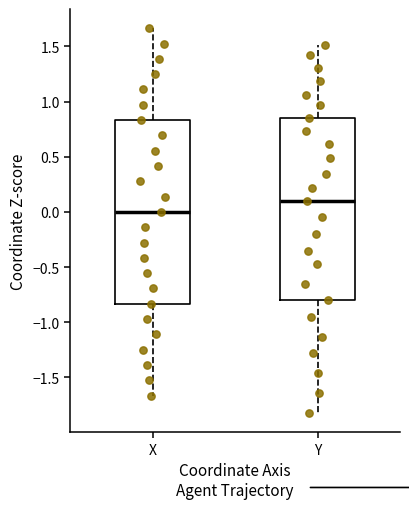

Where does the upper whisker of the box for Y end on the y-axis? The values are not printed on the chart, so give them approximately, as read against the axis.

1.50